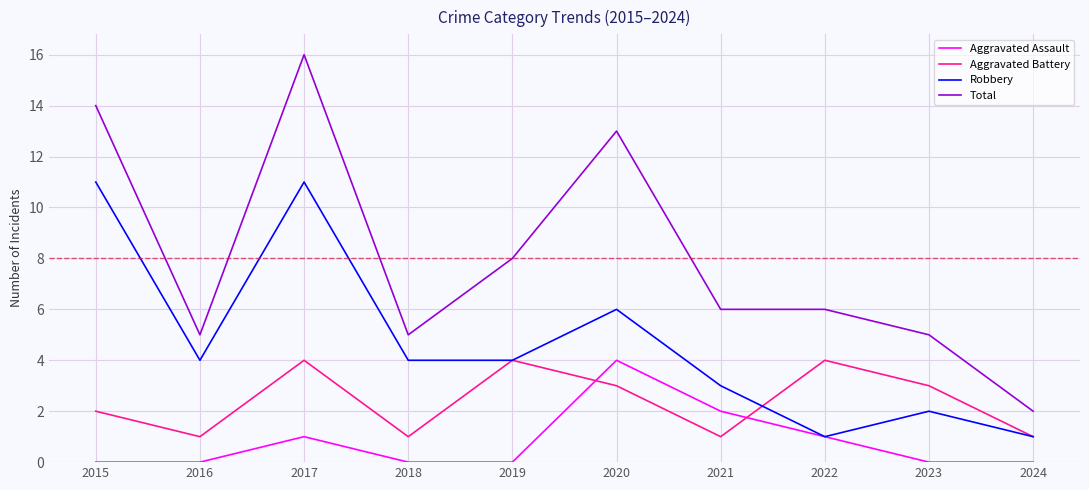

Which series has the largest total across all categories?

Total